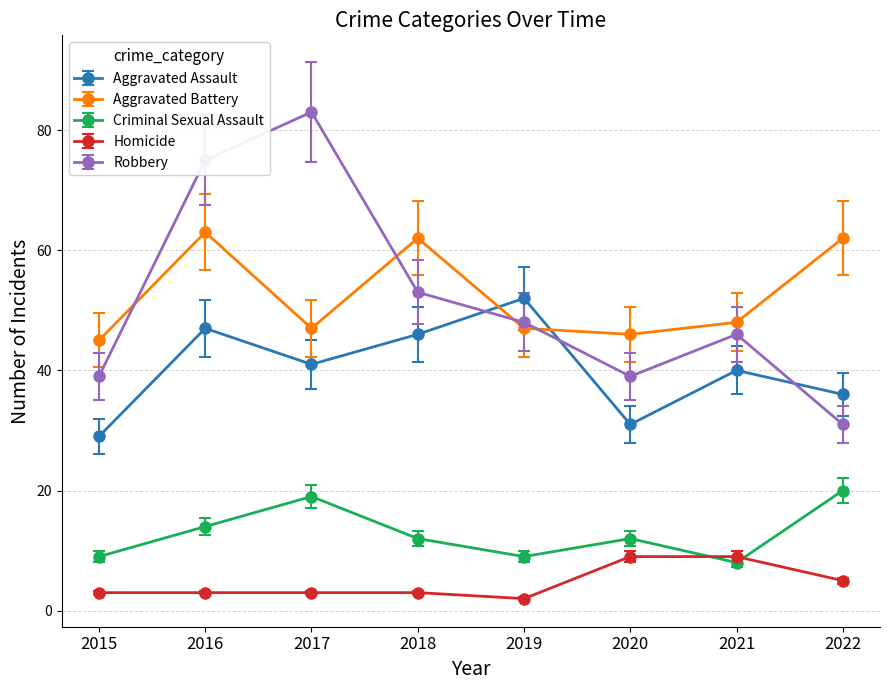

At how many categories does at least one series exceed 6?

8